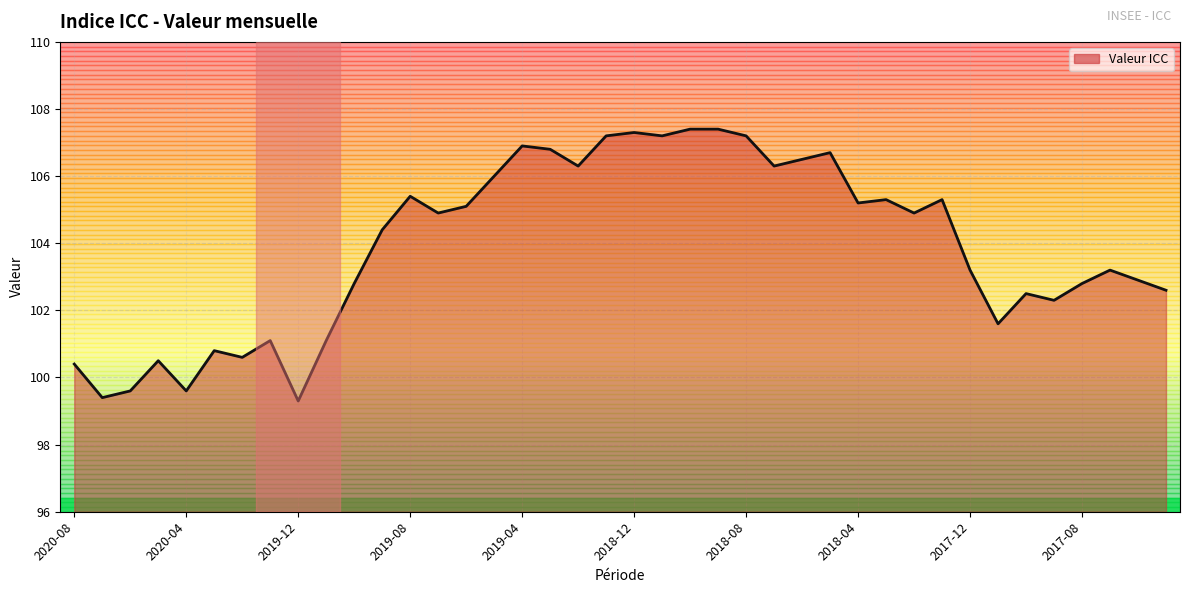

True or false: there are more than 2 points higher than both neighbors.

True